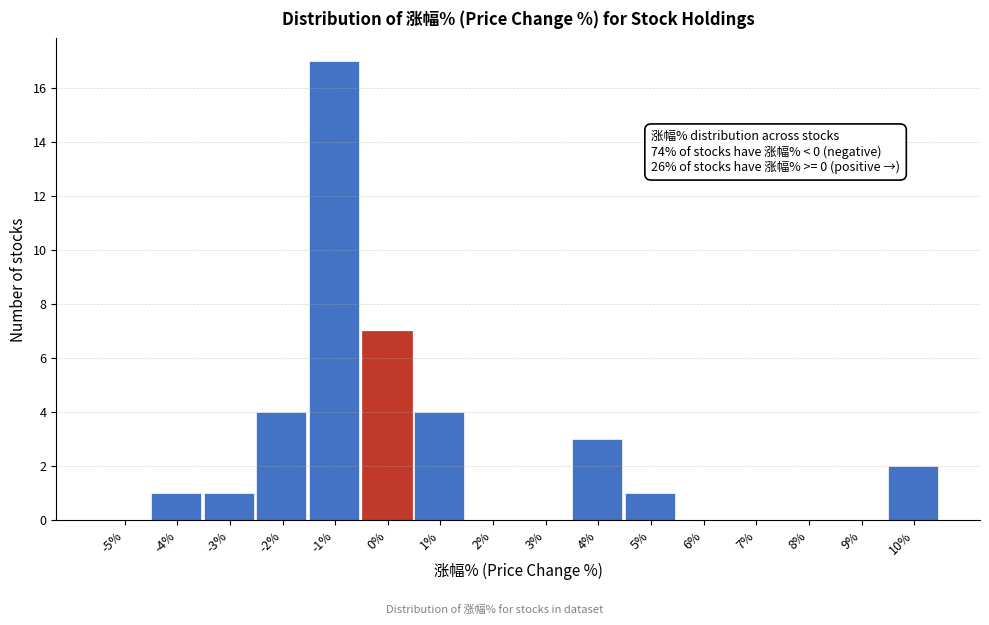

Reading left to right, what are all the values shown in this chart?

-5%=0	-4%=1	-3%=1	-2%=4	-1%=17	0%=7	1%=4	2%=0	3%=0	4%=3	5%=1	6%=0	7%=0	8%=0	9%=0	10%=2